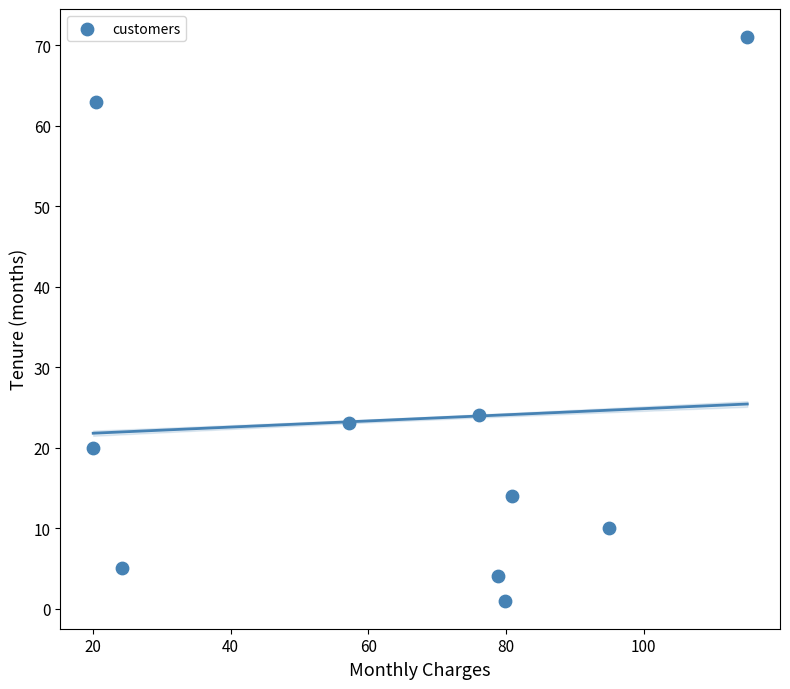

What Y value in the scatter plot is closest to 36?

24